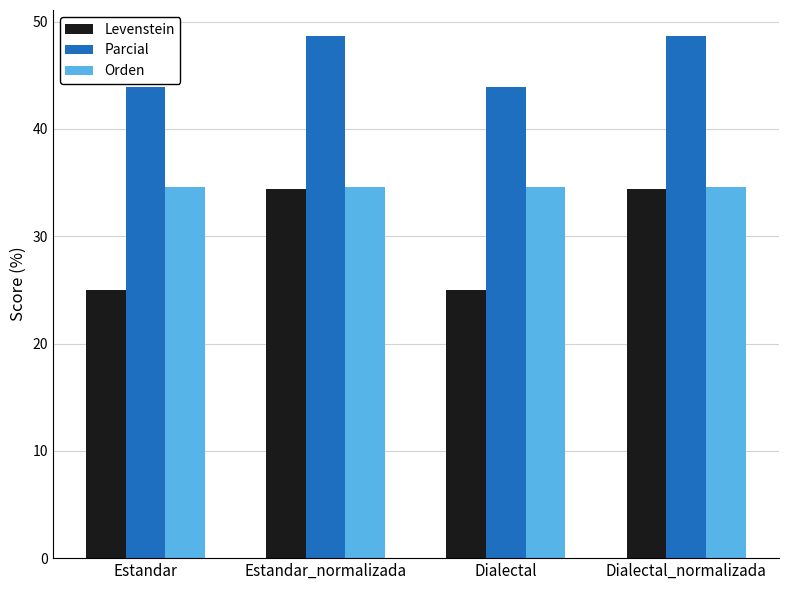

Where does the Parcial series first go above 48?

Estandar_normalizada